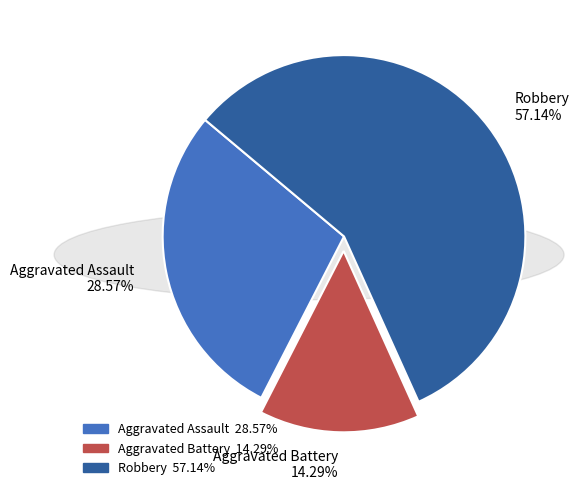

Rank the categories by value from lowest to highest.

Aggravated Battery, Aggravated Assault, Robbery